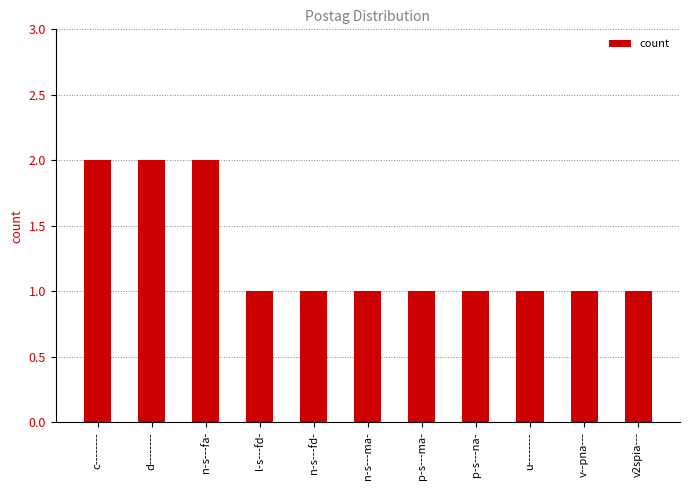

Reading right to left, extract all data points from this chart.

1	1	1	1	1	1	1	1	2	2	2